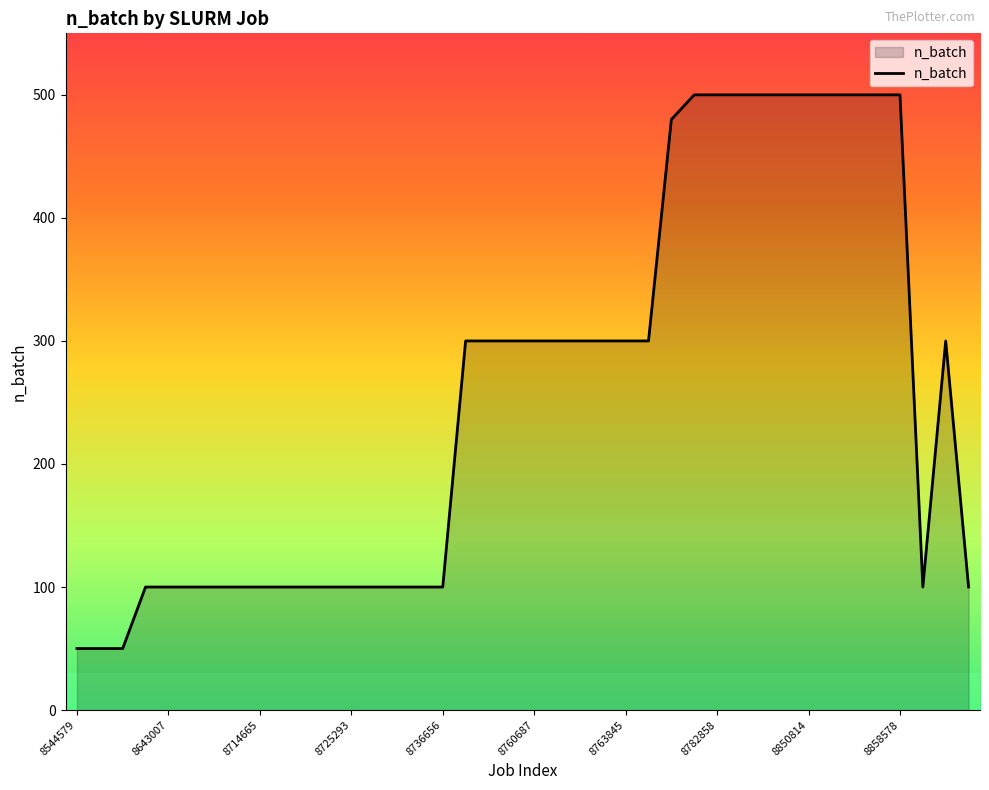

What is the maximum value shown in the chart?

500